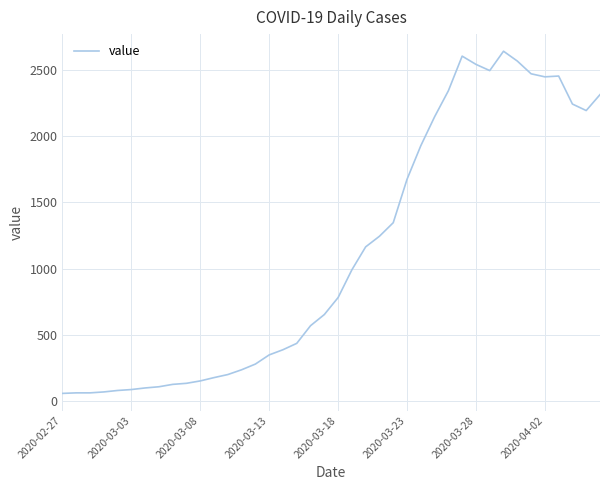

Count the number of categories in the chart.

40